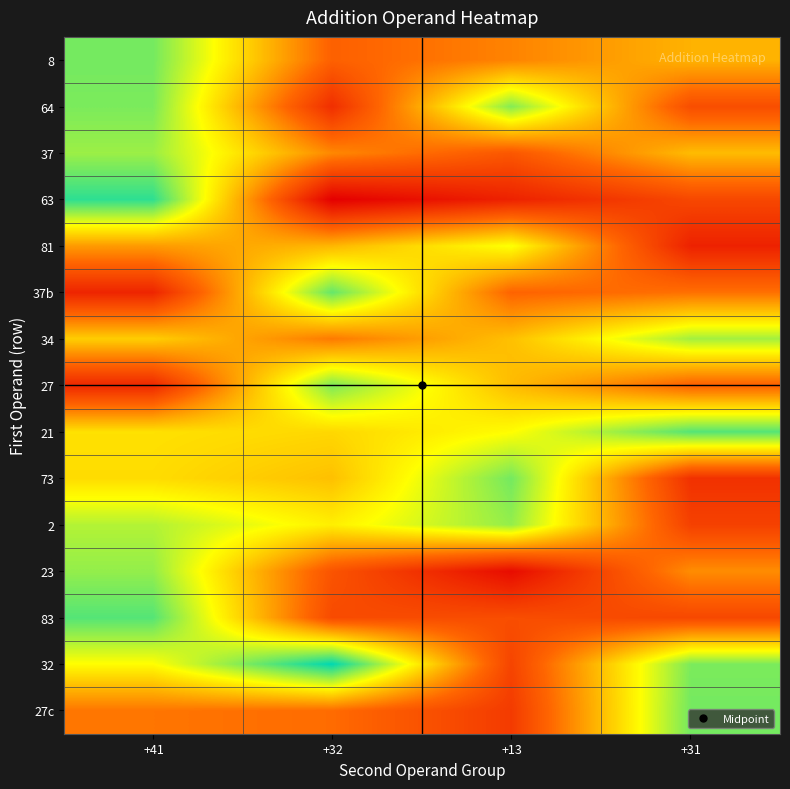

How many distinct data groups are displayed?

15